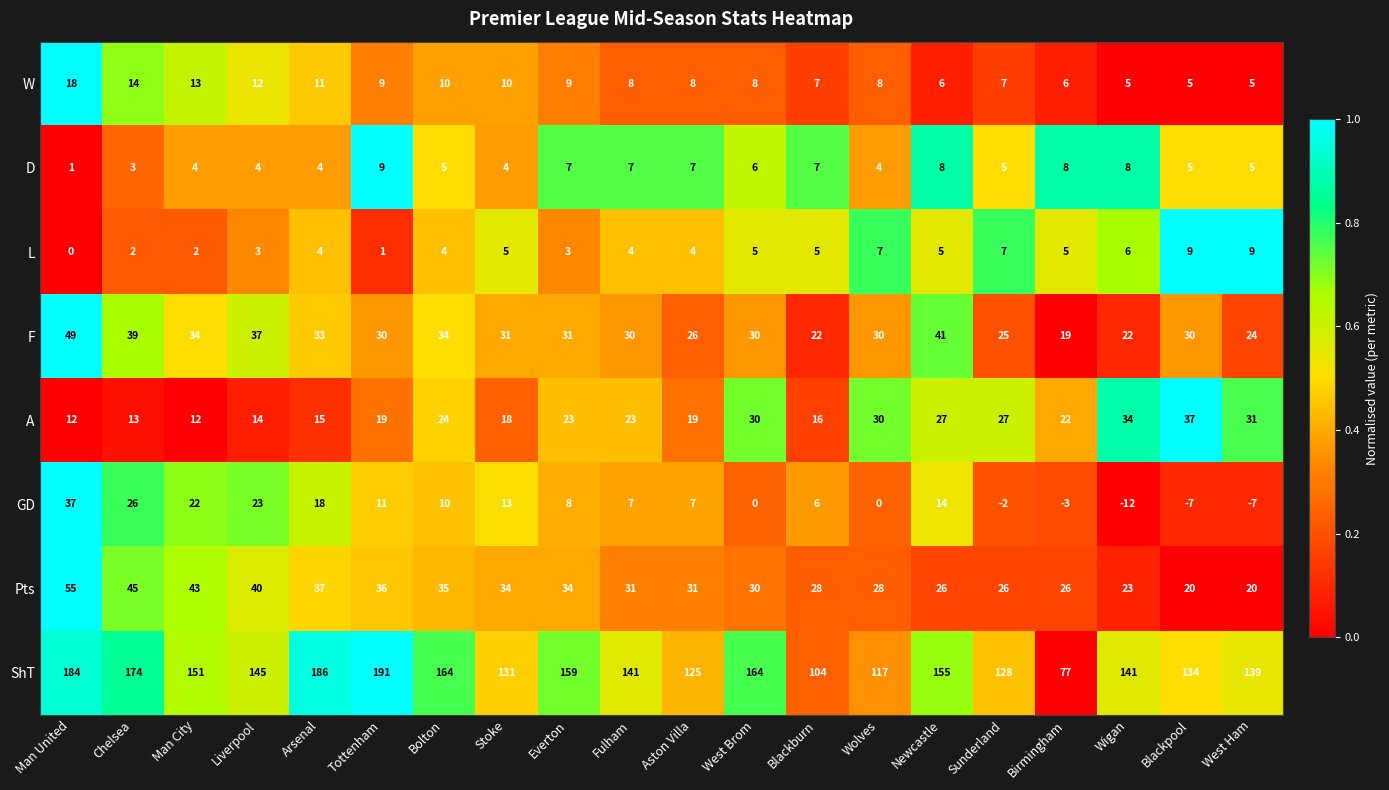

The value of GD at Chelsea is 8. True or false?

False